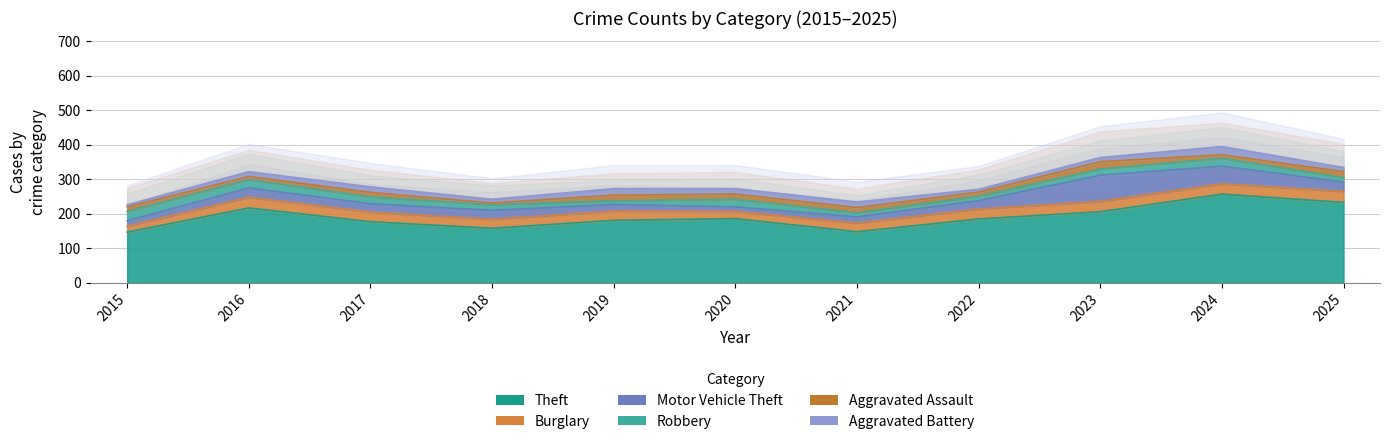

What is the value of the Theft point at the 2nd from the left?

217